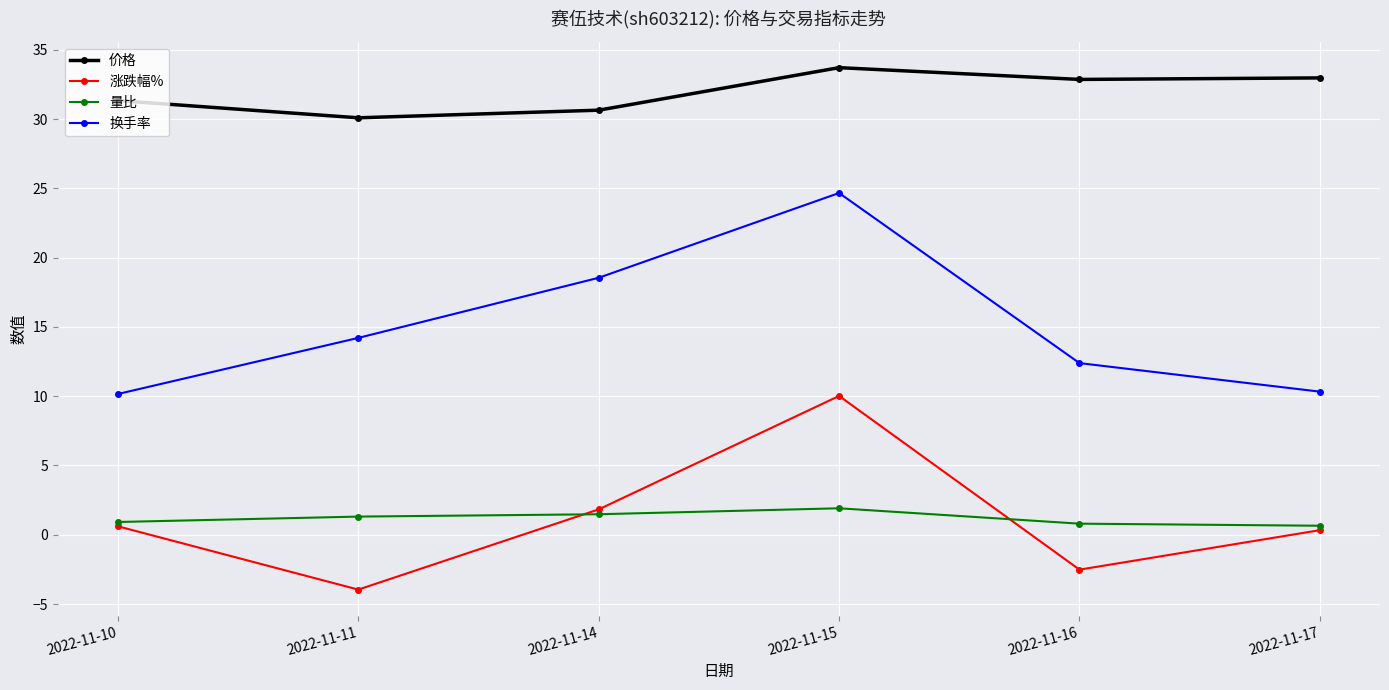

The value of 换手率 at 2022-11-16 is 3.4. True or false?

False